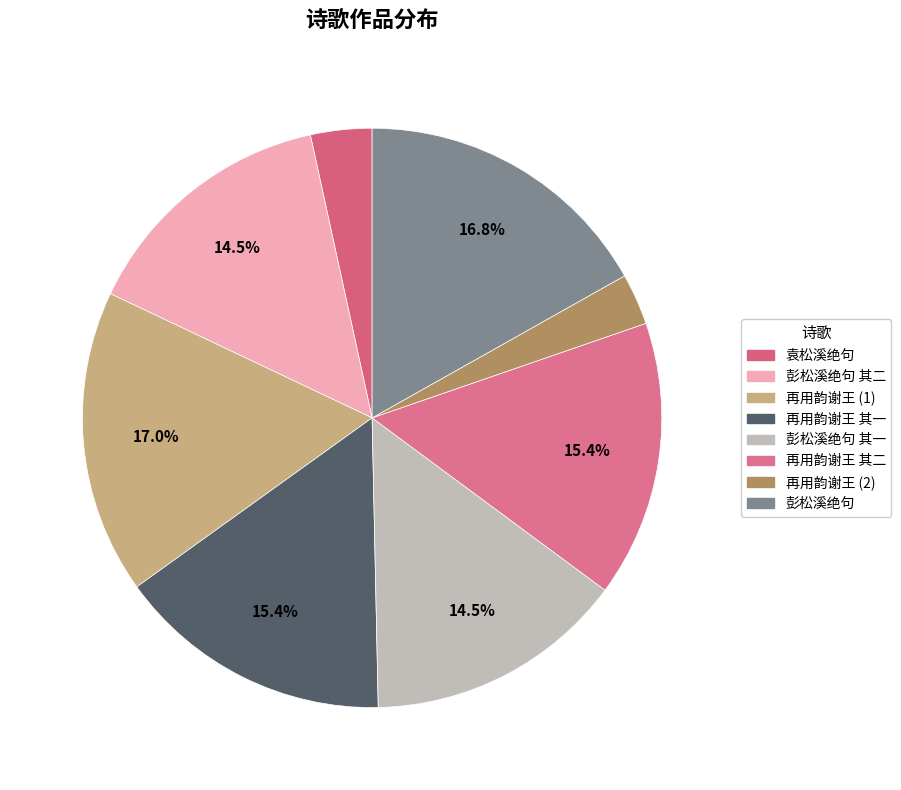

Count the number of slices in the pie.

8